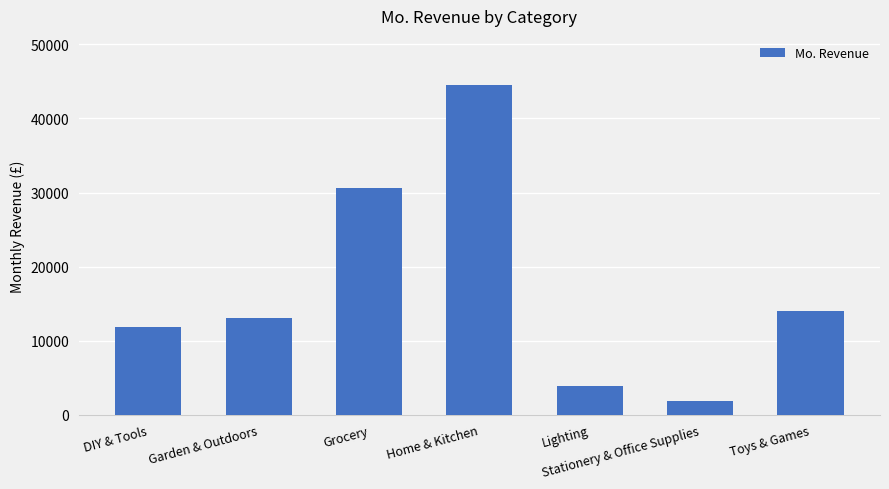

Is it true that the value at Lighting is 3878?

True